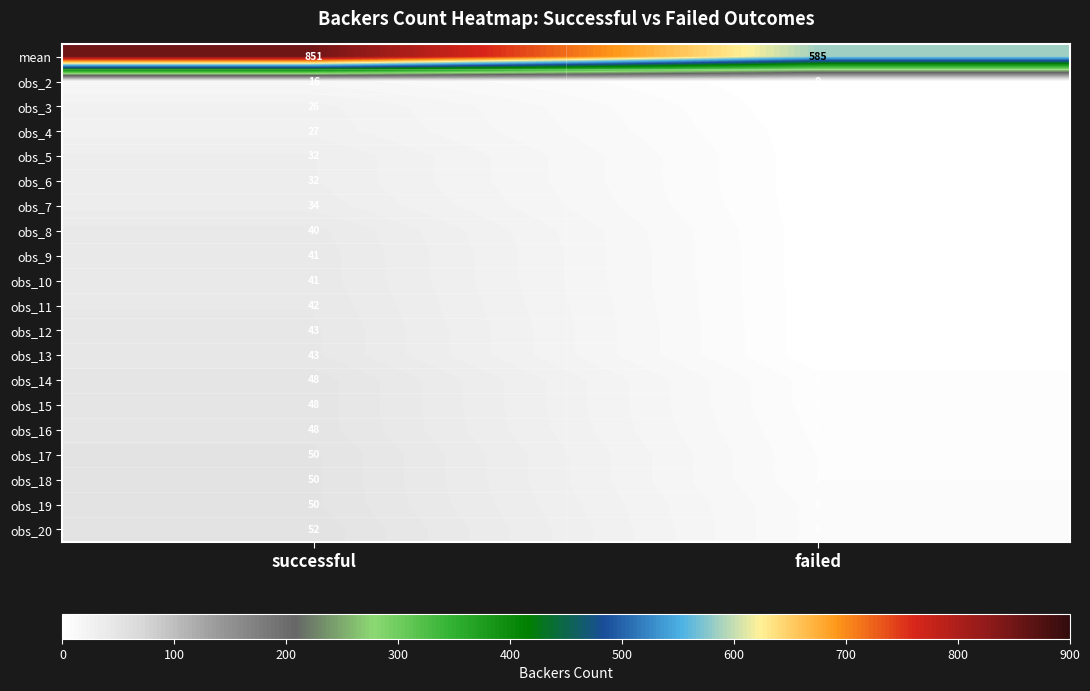

Which series has the widest spread of values?

mean